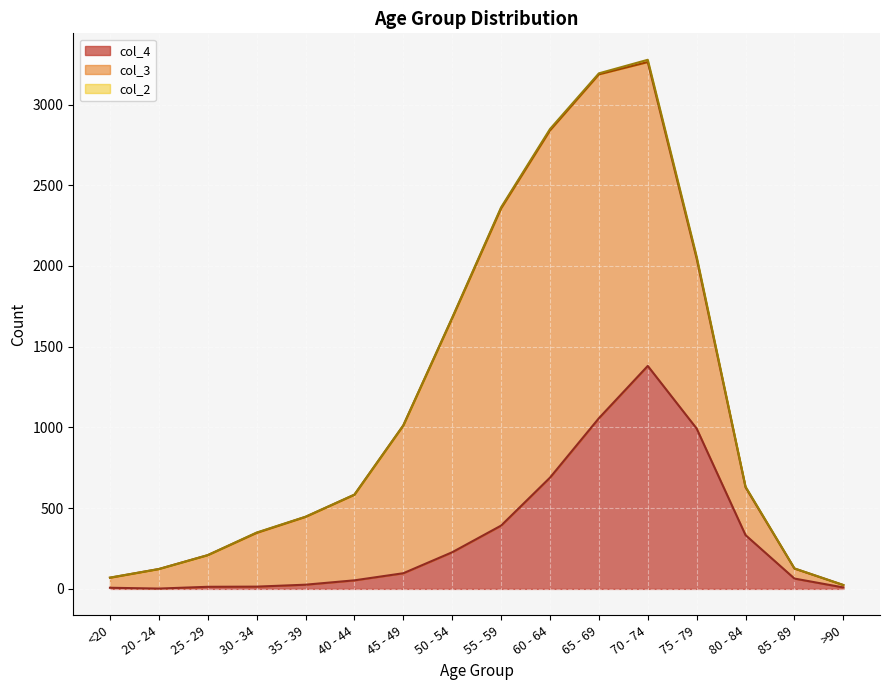

Which category has the highest value in the col_4 series?

70 - 74